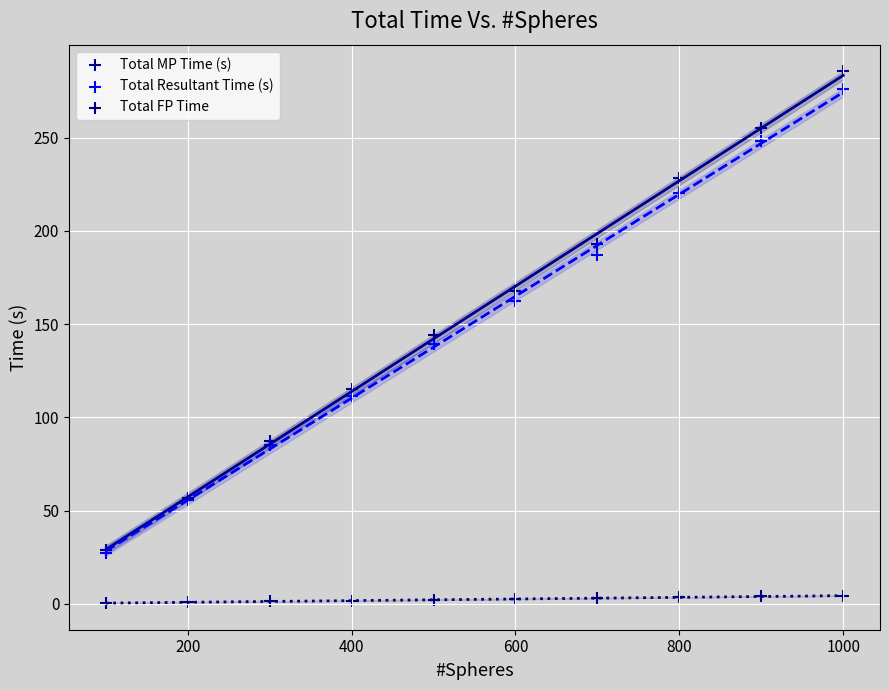

Which series reaches the minimum Y coordinate?

Total FP Time